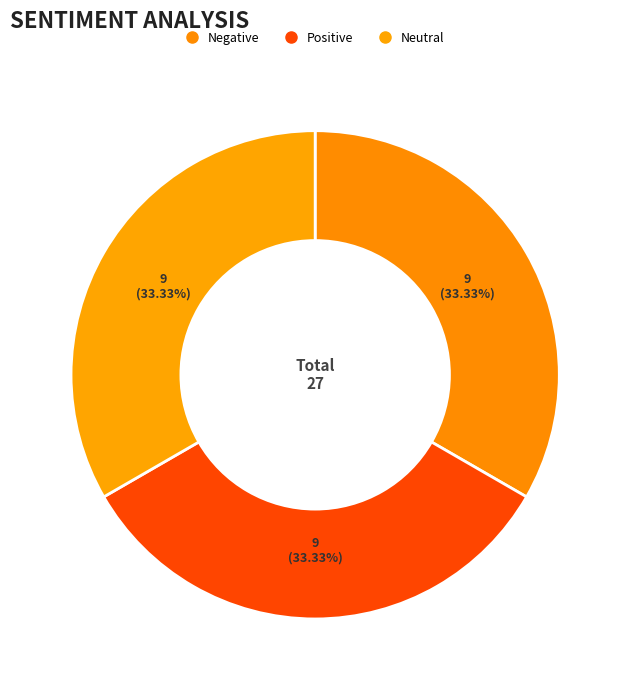

Count the number of slices in the pie.

3